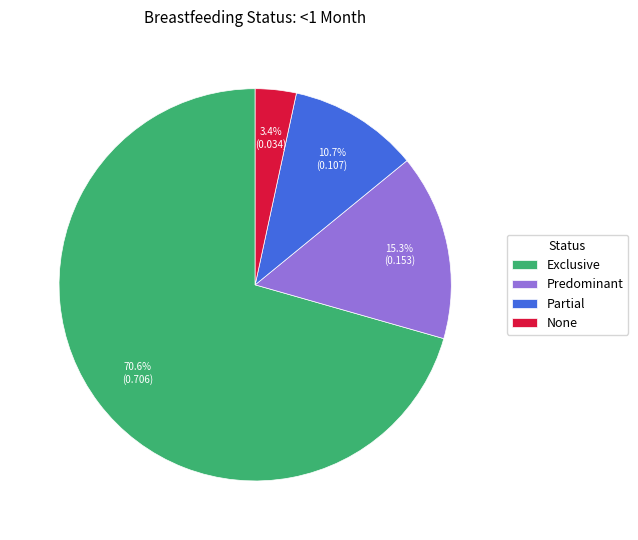

Is there a majority slice in this chart?

Yes